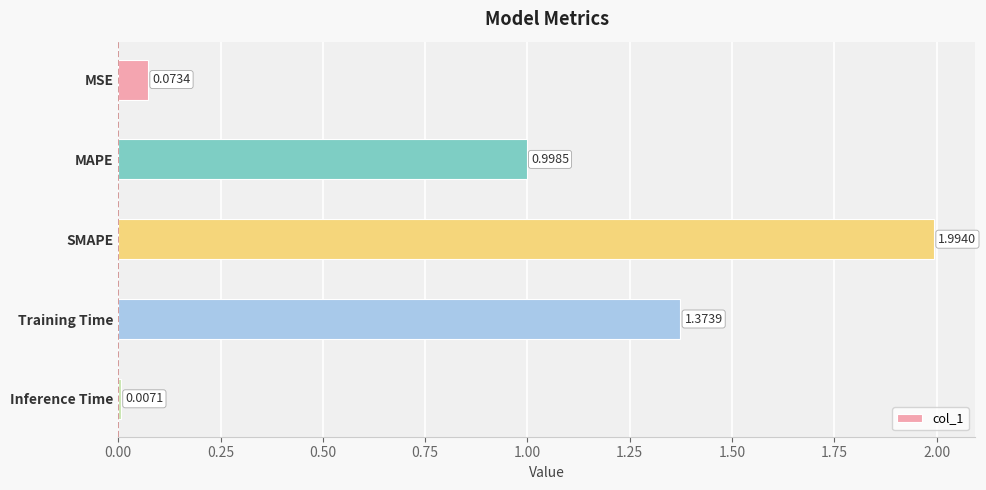

What is the difference between the maximum and minimum values?

2.0